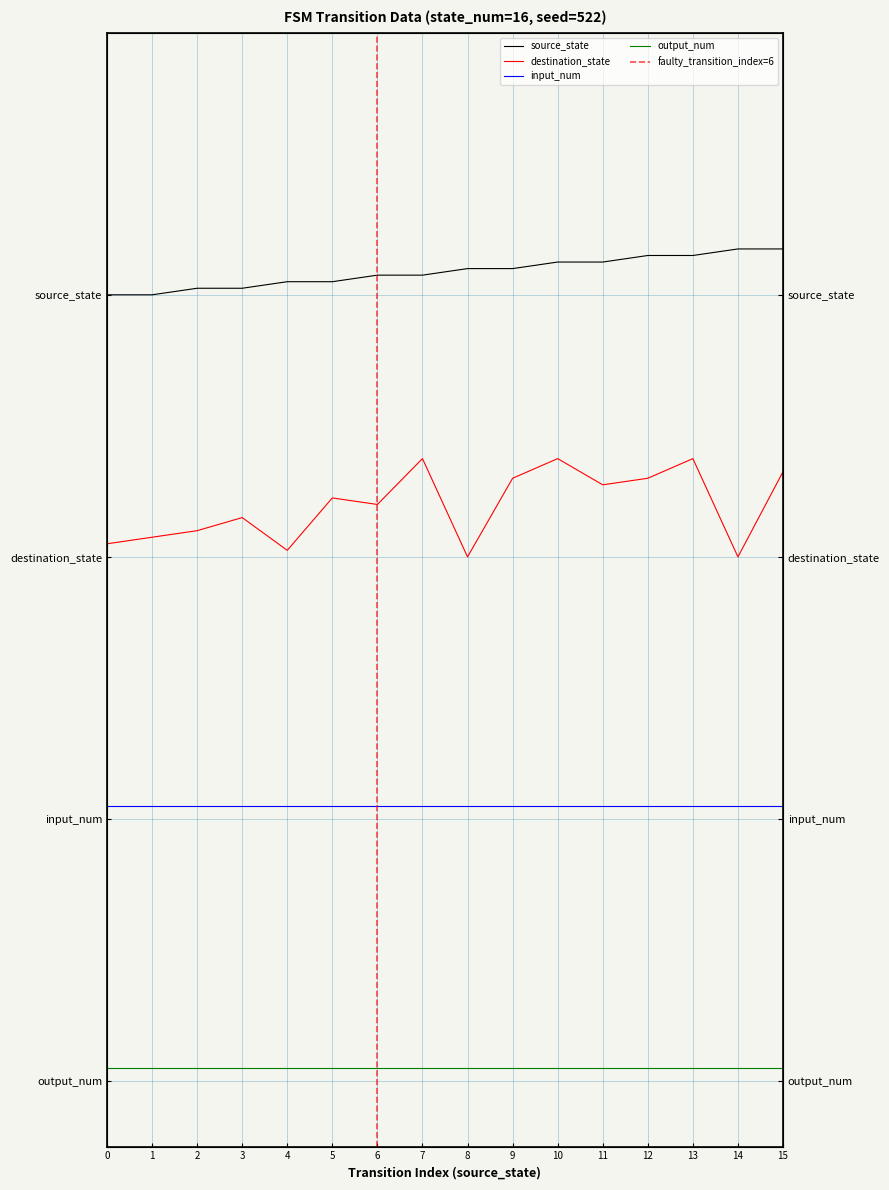

Which category has the highest value in the destination_state series?

7